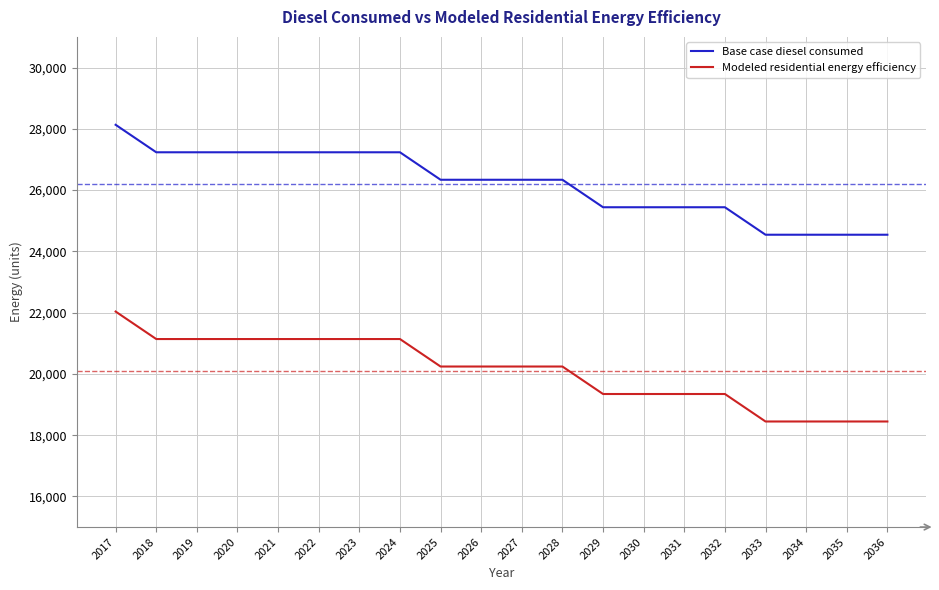

What is the average value of the Base case diesel consumed series?

26201.8